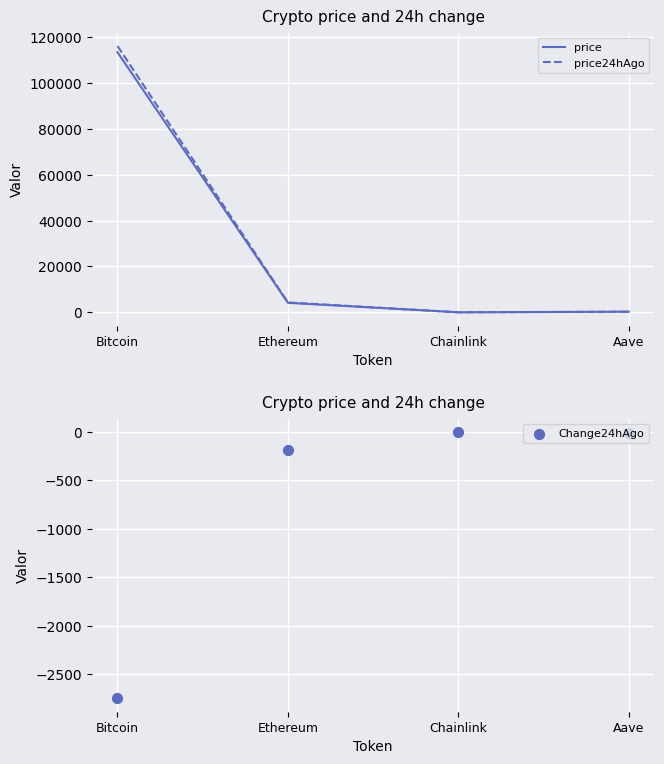

What is the total value across all series at Aave?

559.6